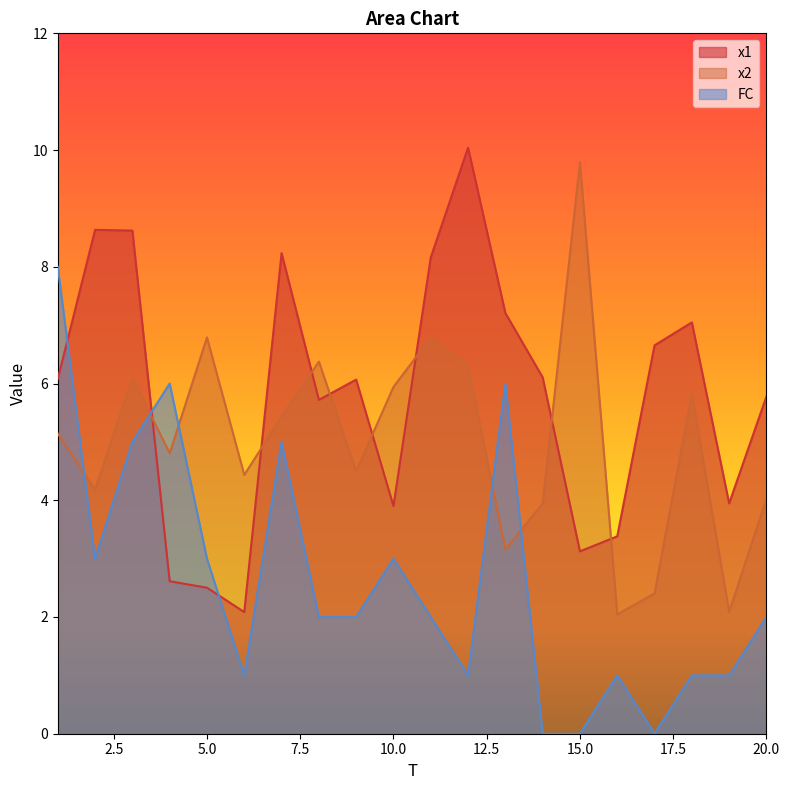

Reading right to left, transcribe all the data shown in this chart.

x1: 20=5.8	19=3.9	18=7.0	17=6.7	16=3.4	15=3.1	14=6.1	13=7.2	12=10.0	11=8.2	10=3.9	9=6.1	8=5.7	7=8.2	6=2.1	5=2.5	4=2.6	3=8.6	2=8.6	1=6.1
x2: 20=4.0	19=2.1	18=5.8	17=2.4	16=2.0	15=9.8	14=3.9	13=3.2	12=6.3	11=6.8	10=5.9	9=4.5	8=6.4	7=5.4	6=4.4	5=6.8	4=4.8	3=6.1	2=4.2	1=5.1
FC: 20=2.0	19=1.0	18=1.0	17=0.0	16=1.0	15=0.0	14=0.0	13=6.0	12=1.0	11=2.0	10=3.0	9=2.0	8=2.0	7=5.0	6=1.0	5=3.0	4=6.0	3=5.0	2=3.0	1=8.0